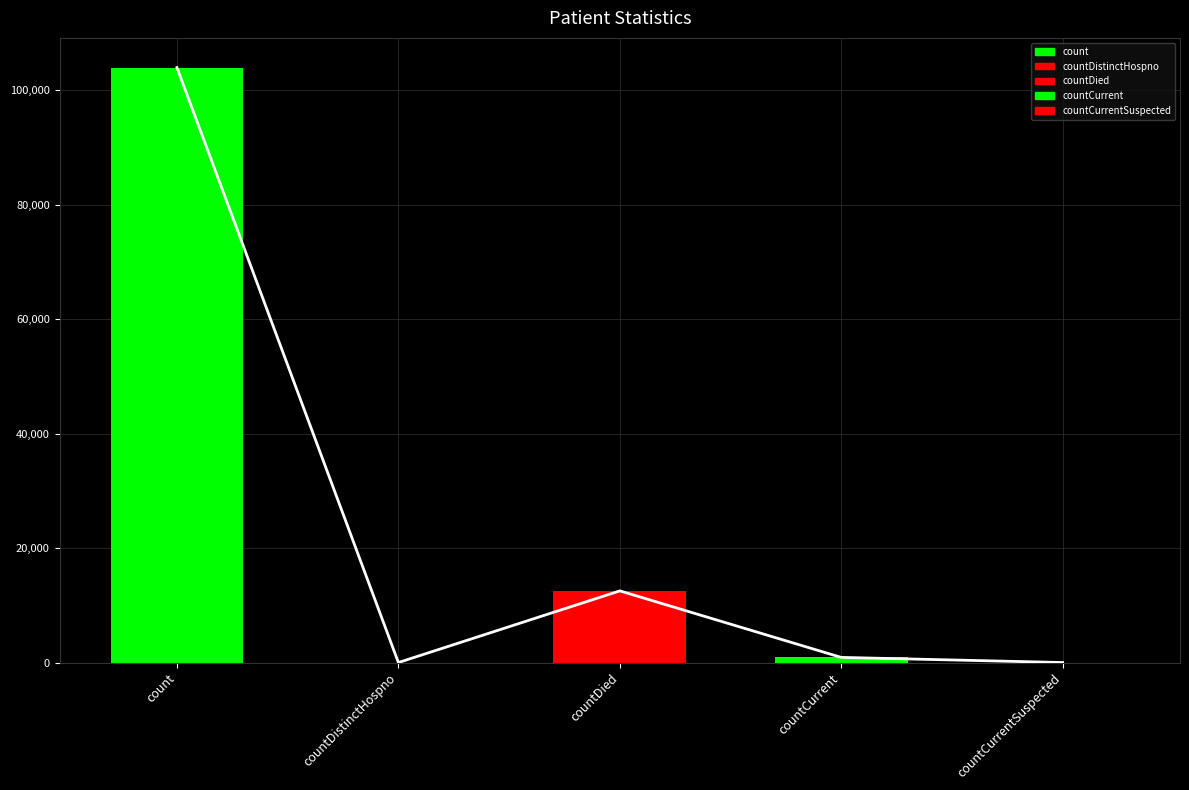

What is the difference between the maximum and minimum values?

103942